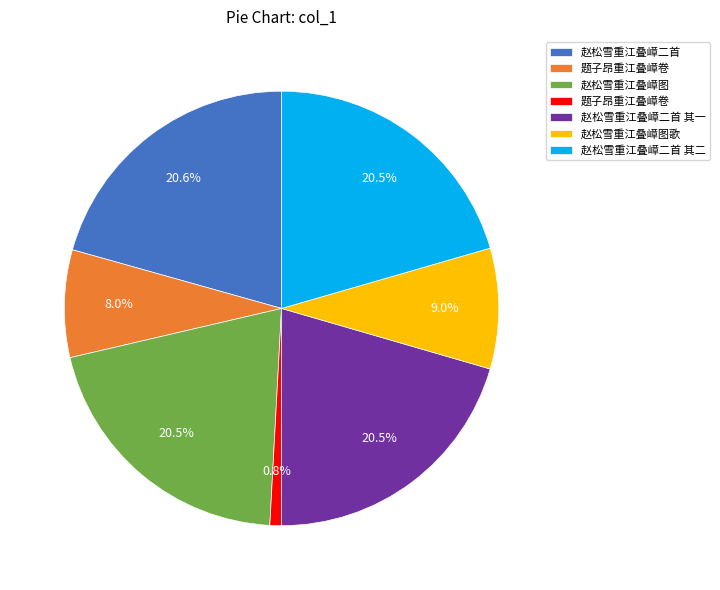

Is there a majority slice in this chart?

No